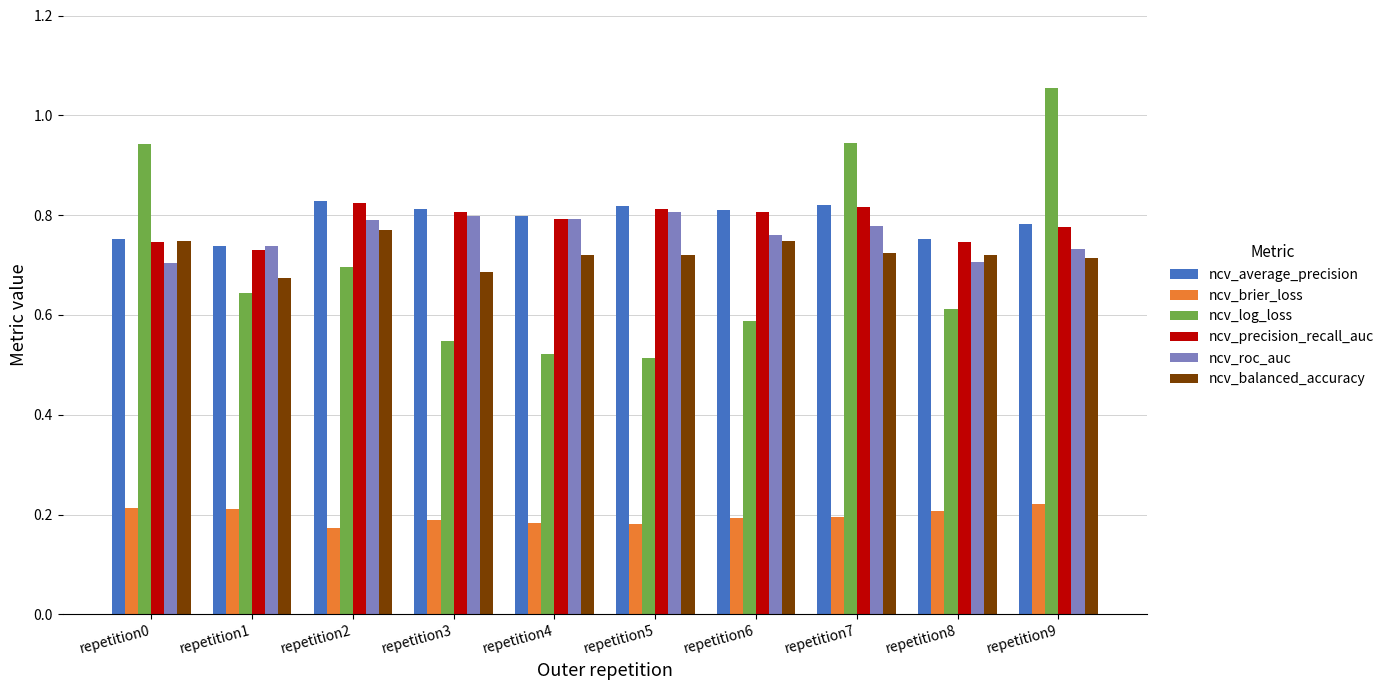

What is the sum of all ncv_roc_auc values?

7.6